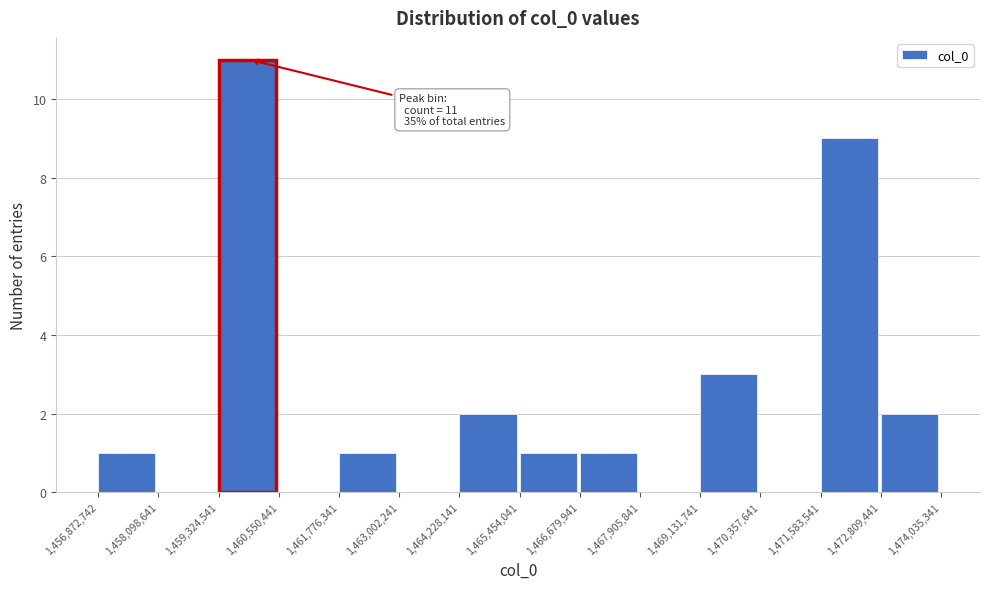

Over which range of the x-axis is the bar tallest?

1,459,324,541 to 1,460,550,441